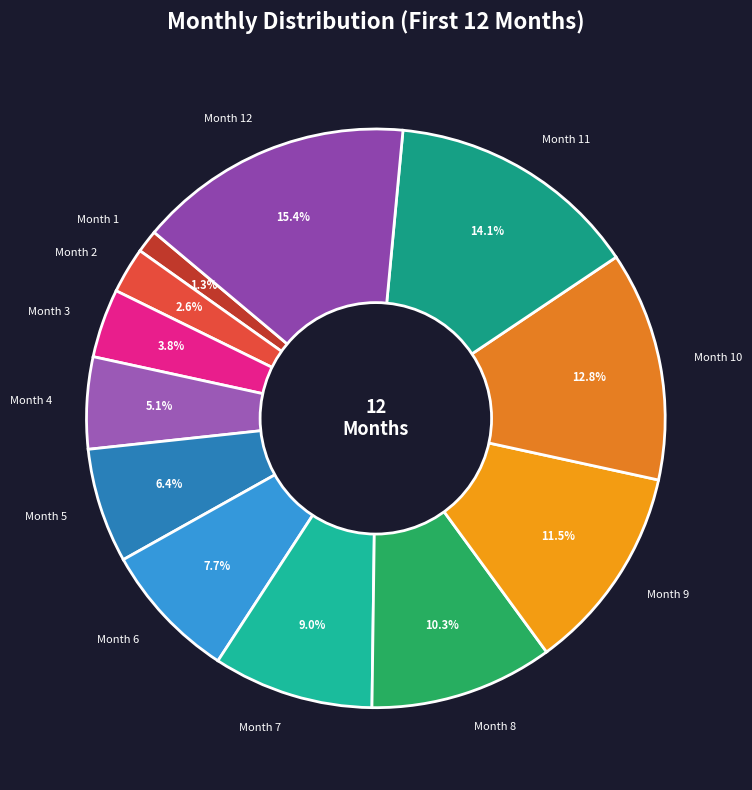

Which slice is the smallest?

Month 1